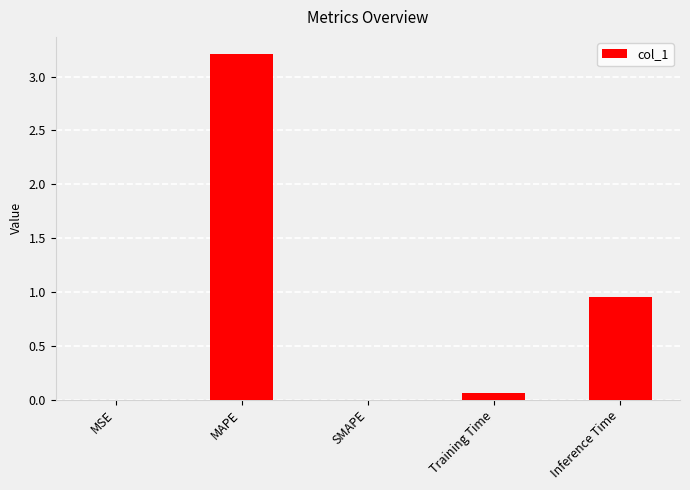

The chart shows a value of 0.0 at MSE. True or false?

True